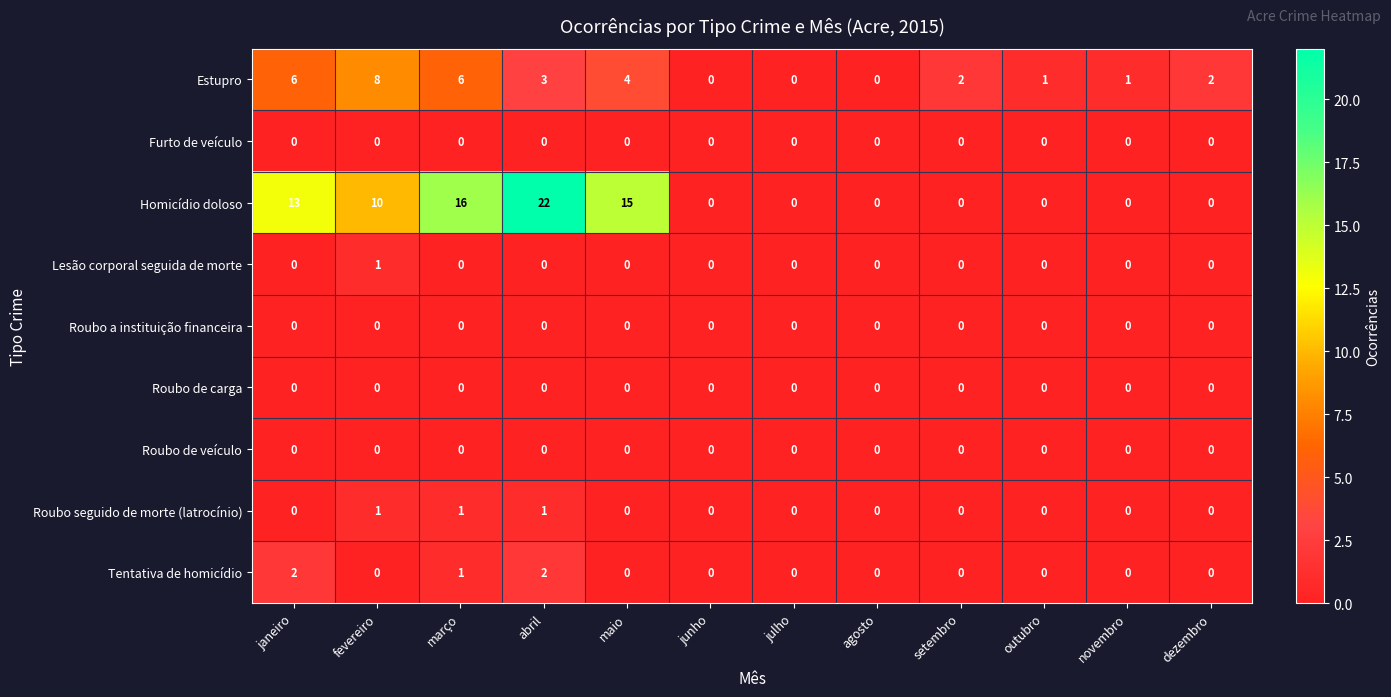

The Estupro series shows 1 at novembro. True or false?

True